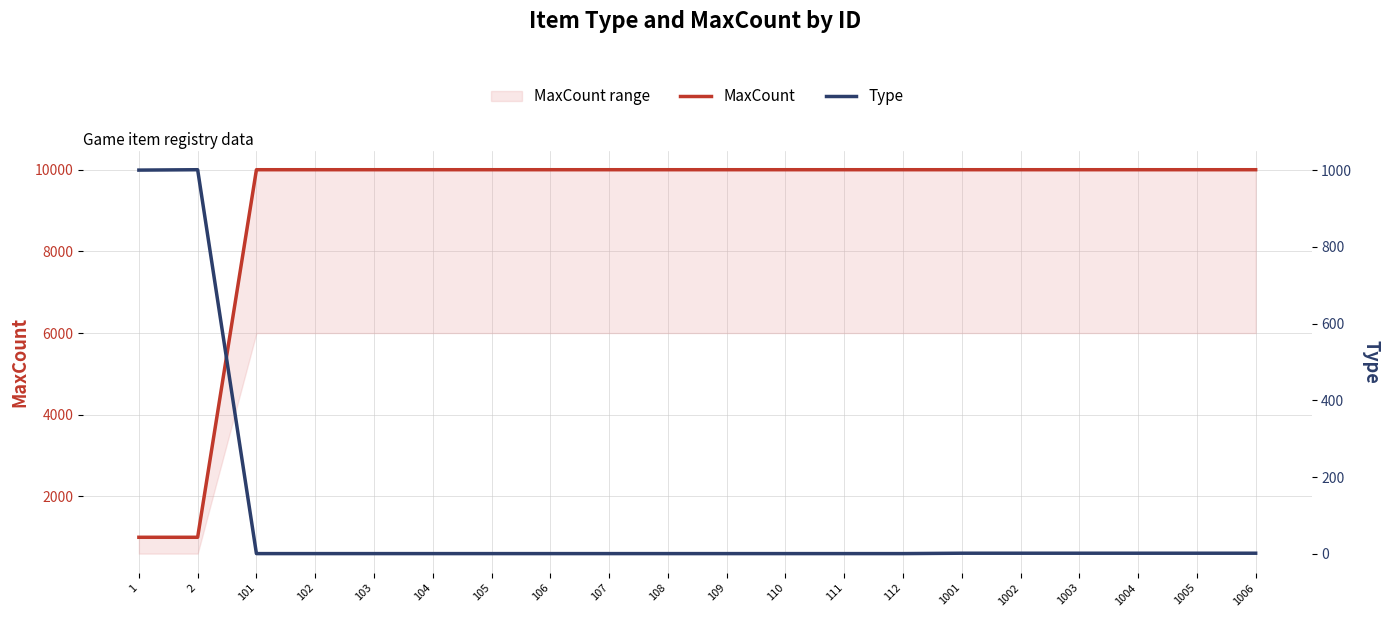

What is the value of the Type point at the 19th from the left?

2